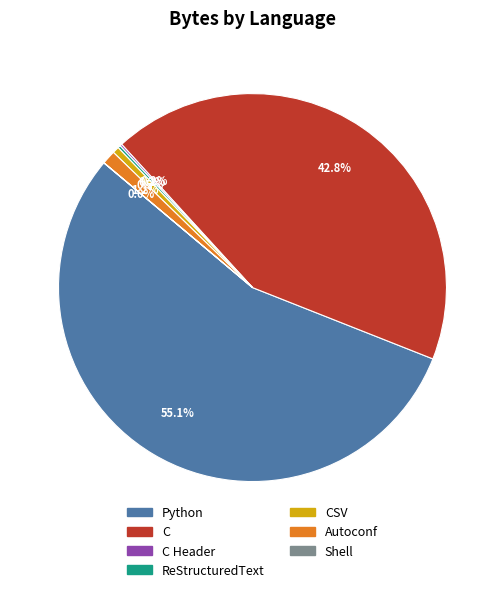

Is there a majority slice in this chart?

Yes